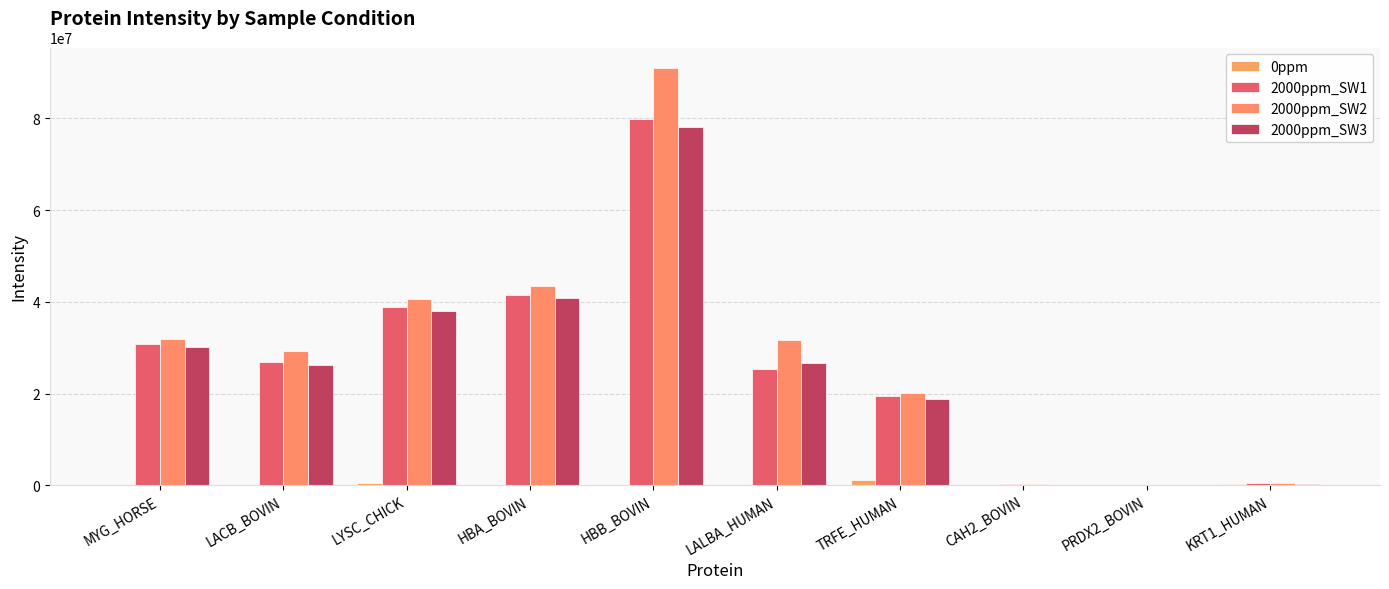

What are all the series names shown in the legend?

0ppm, 2000ppm_SW1, 2000ppm_SW2, 2000ppm_SW3